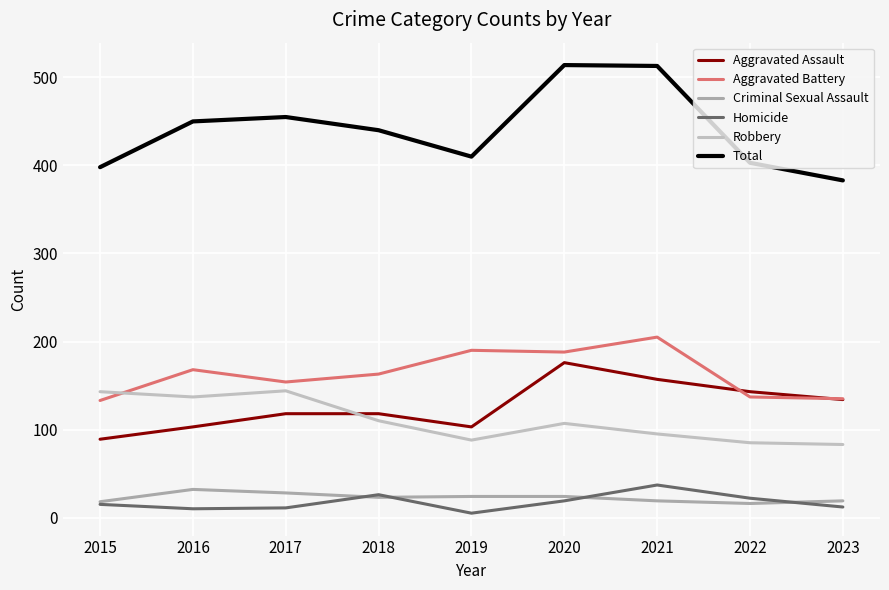

What is the total value across all series at 2017?

910